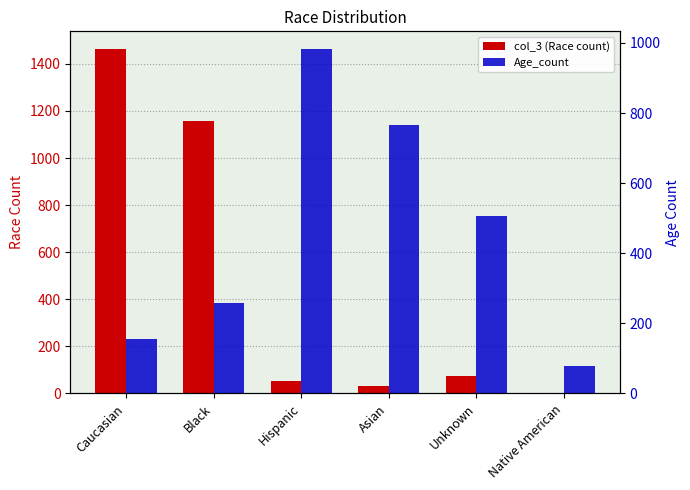

What is the sum of all Age_count values?

2746